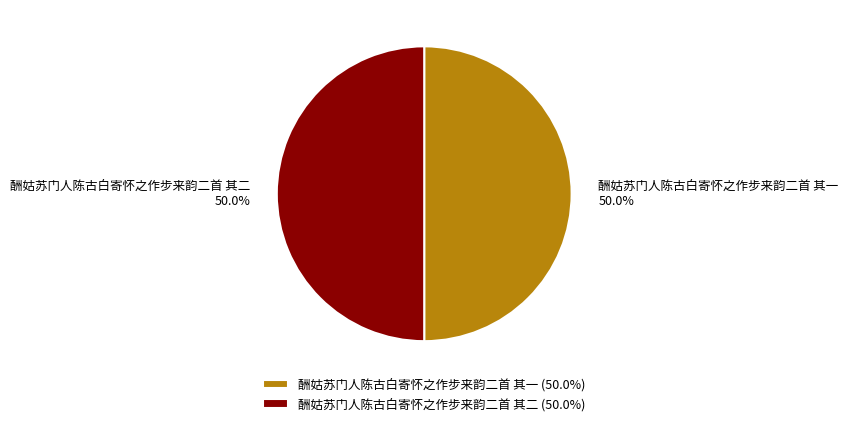

Combined, do 酬姑苏门人陈古白寄怀之作步来韵二首 其一 and 酬姑苏门人陈古白寄怀之作步来韵二首 其二 account for over 50%?

Yes